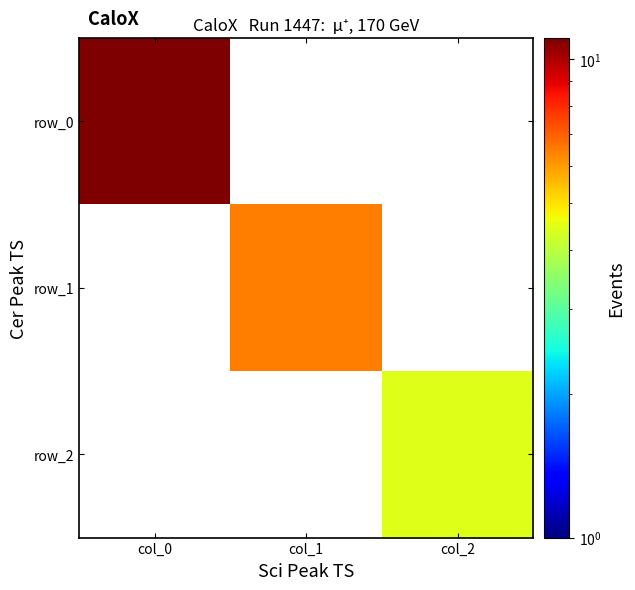

Count the number of data series in this chart.

3